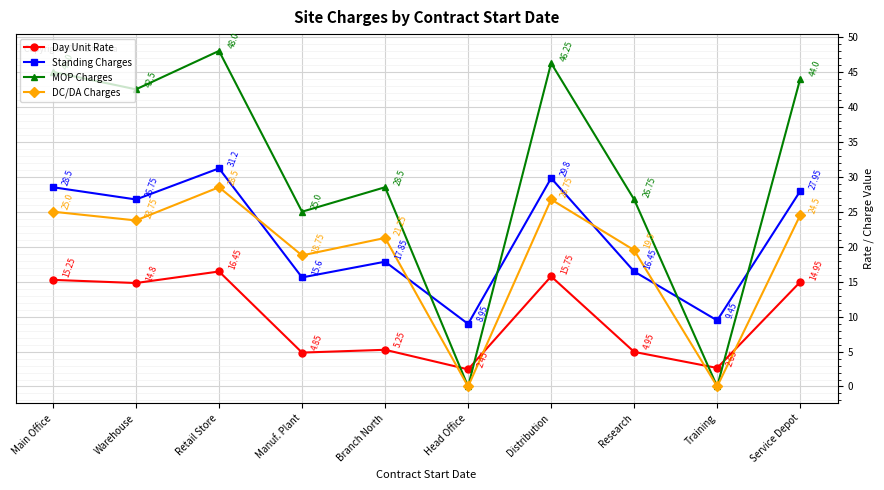

Between Head Office and Distribution, which series saw the biggest shift?

MOP Charges